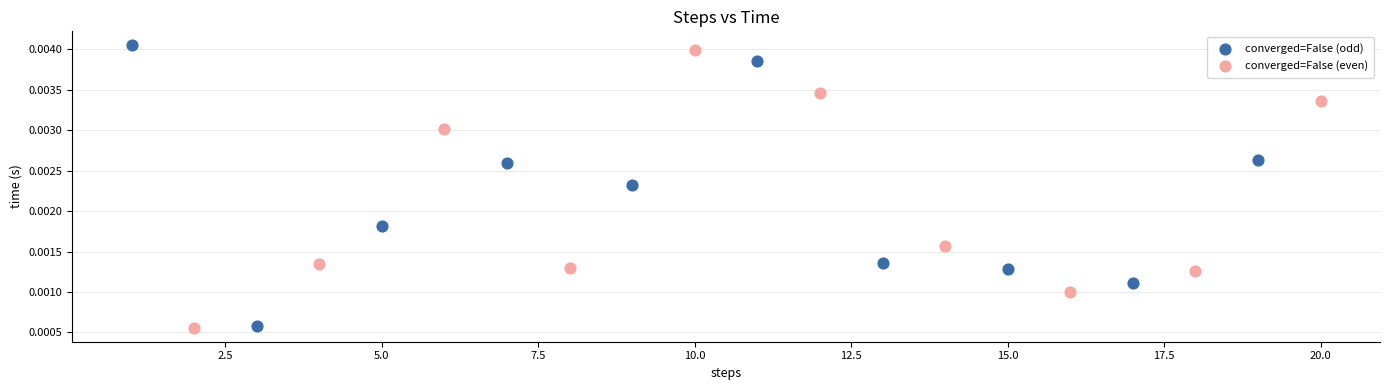

Which series reaches the maximum Y coordinate?

converged=False (odd)